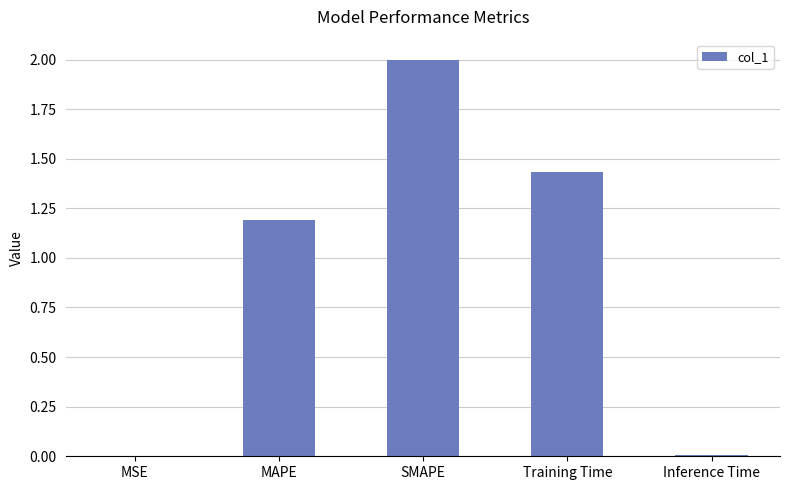

What is the maximum value shown in the chart?

2.0